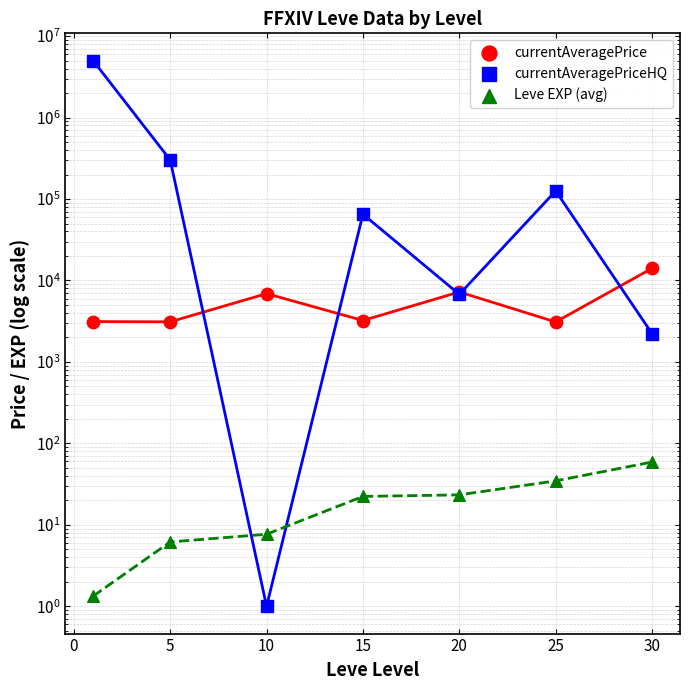

Which series has the largest total across all categories?

currentAveragePriceHQ